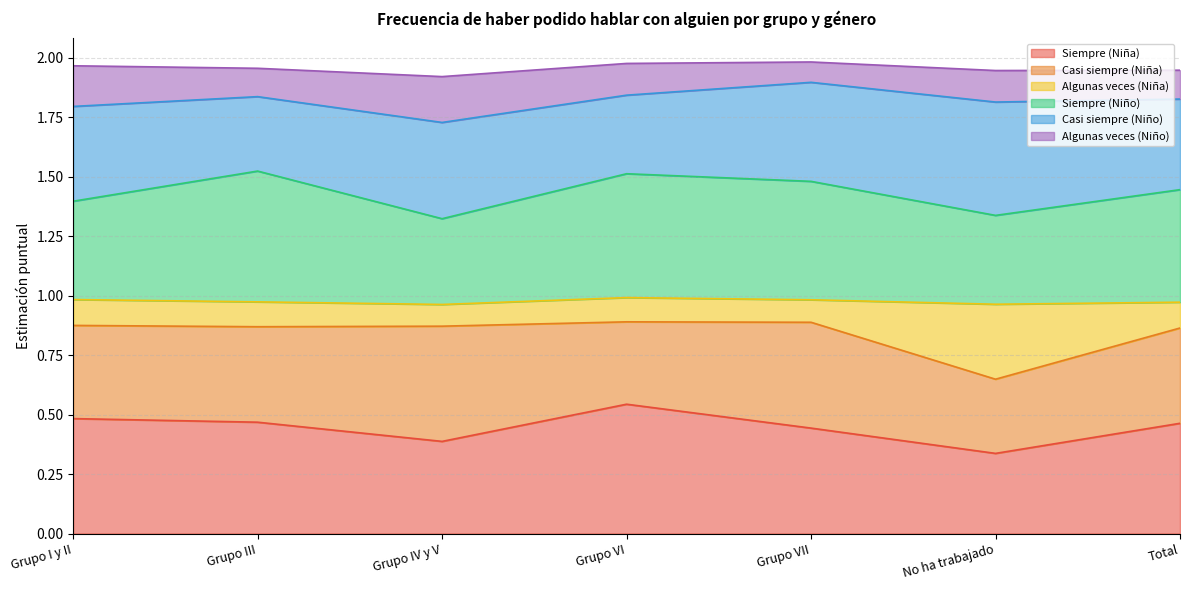

Which series has the widest spread of values?

Algunas veces (Niña)